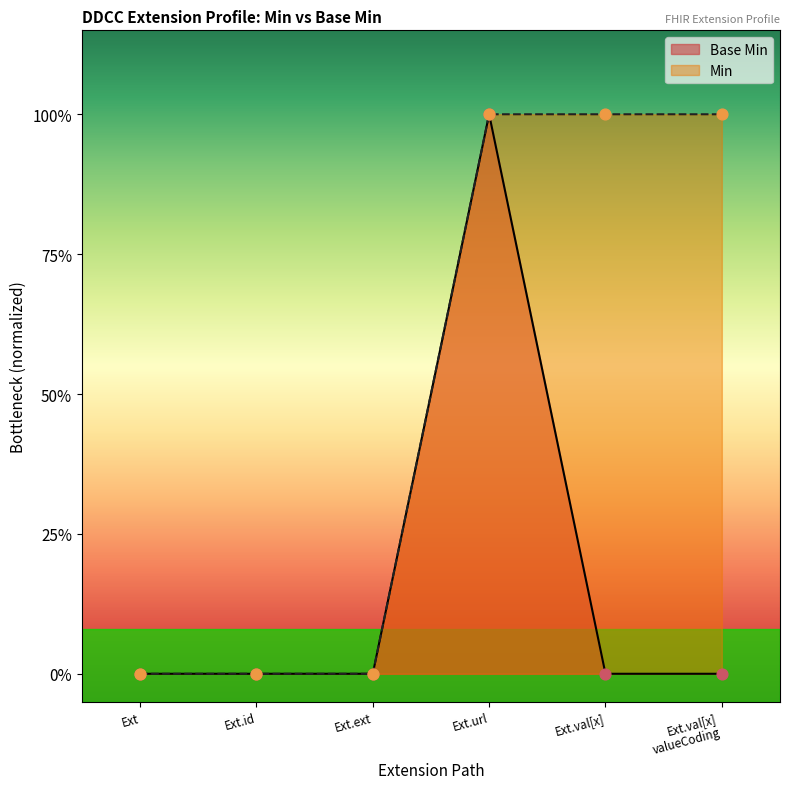

Between Ext.id and Ext.ext, which is larger?

Ext.id